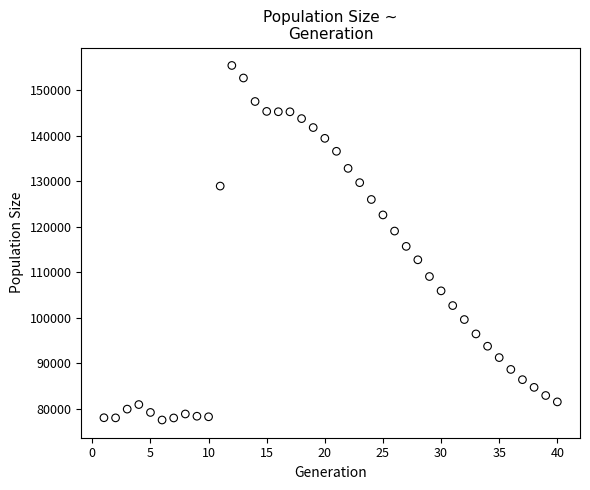

What is the range of Y values (max minus min)?

77938